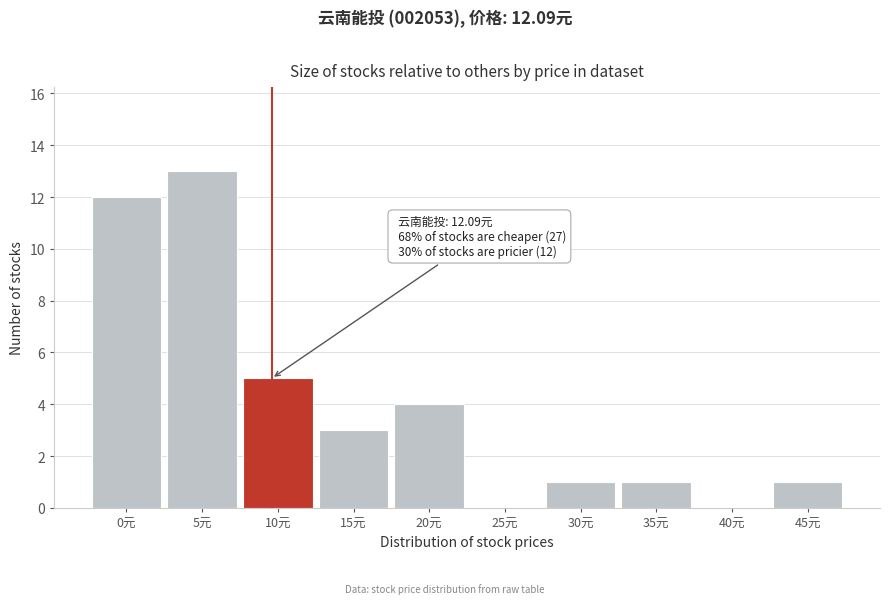

Reading right to left, extract all data points from this chart.

45元=1	40元=0	35元=1	30元=1	25元=0	20元=4	15元=3	10元=5	5元=13	0元=12